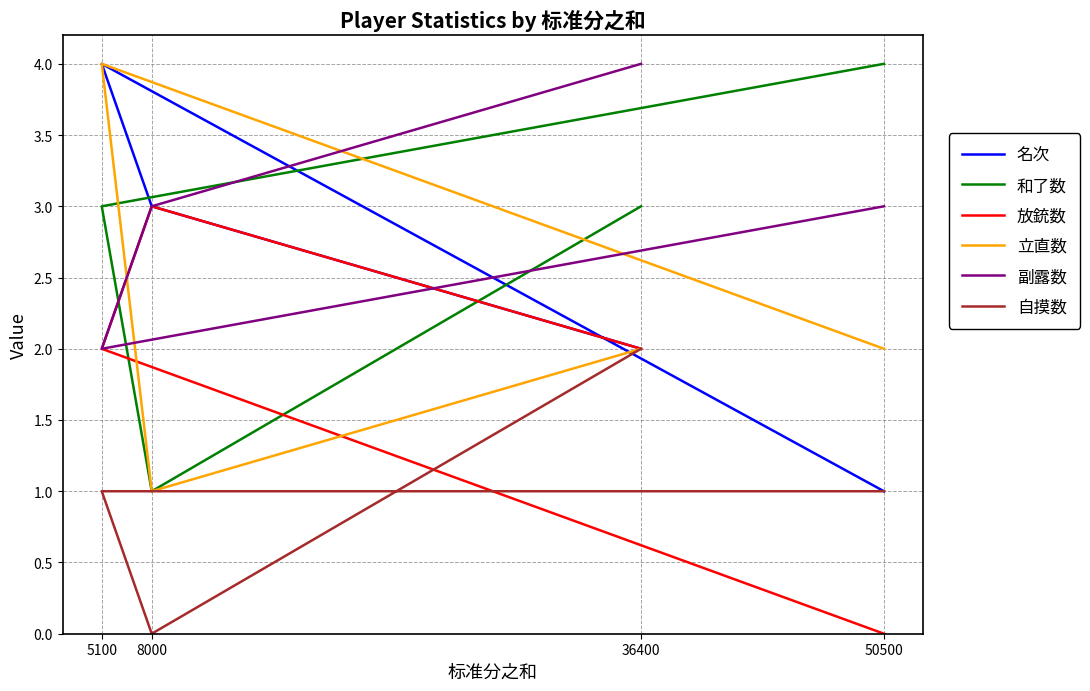

Is the value of 立直数 at 50500 greater than the value of 放銃数 at 5100?

No